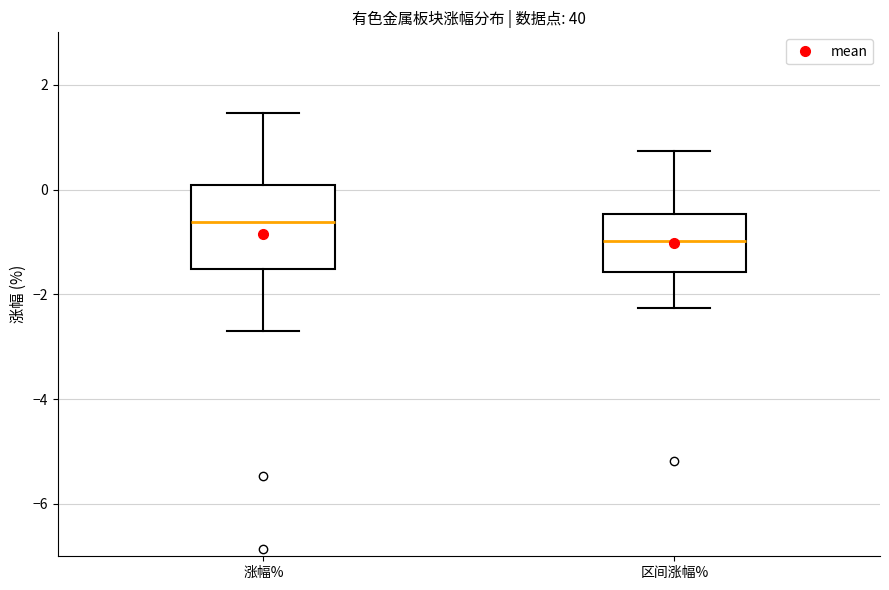

Reading left to right, transcribe this box plot: for each box, give where its median line is, the range the box spans, and where its two whiskers end, as read against the y-axis. The values are not printed on the chart, so give them approximately, as read against the axis.

涨幅%: median -0.6, box -1.6 to 0.0, whiskers -2.6 to 1.4
区间涨幅%: median -1.0, box -1.6 to -0.4, whiskers -2.2 to 0.8